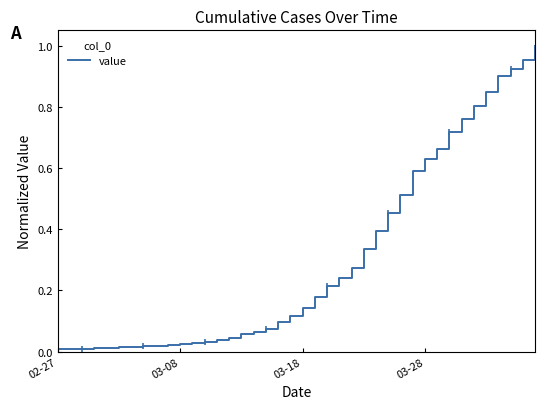

What is the label of the 33rd point from the right?

7